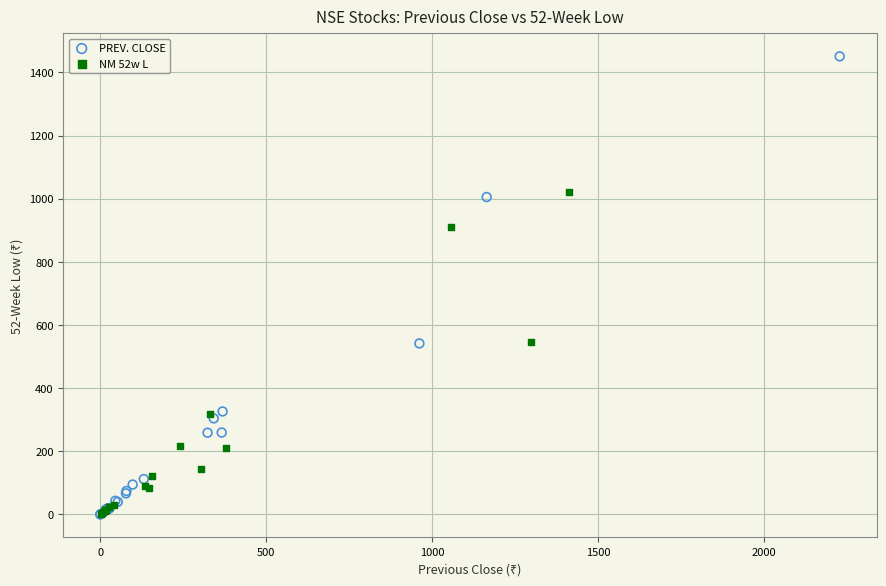

Which series has the largest Y range (max minus min)?

PREV. CLOSE